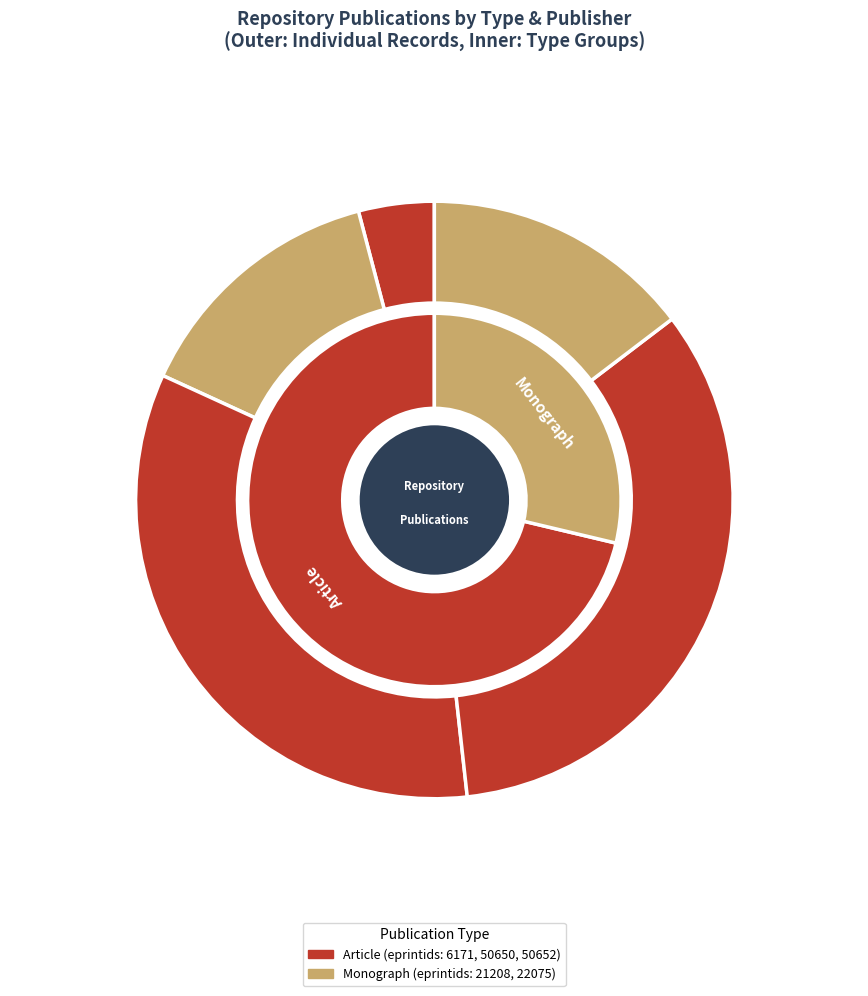

Which slice is the smallest?

article